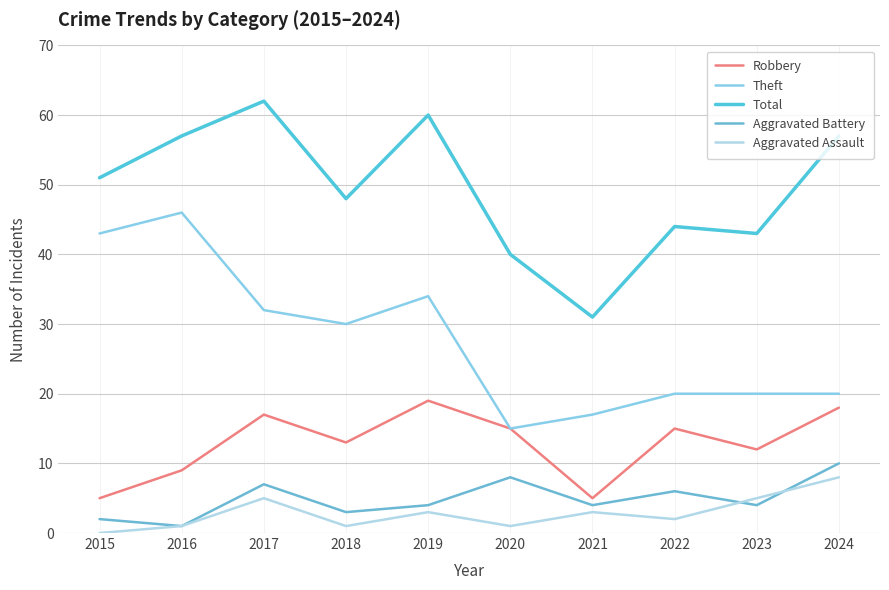

What is the difference between the maximum and second lowest values in the Robbery series?

14